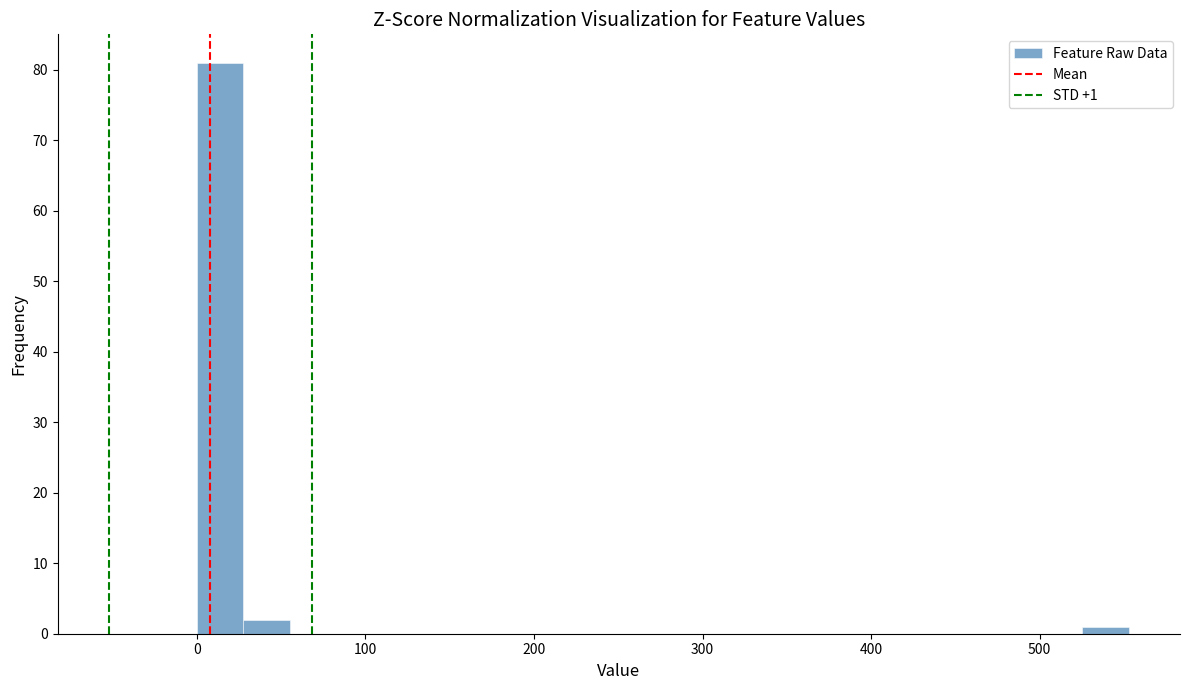

Read against the x-axis, roughly where is the centre of the tallest bar?

10